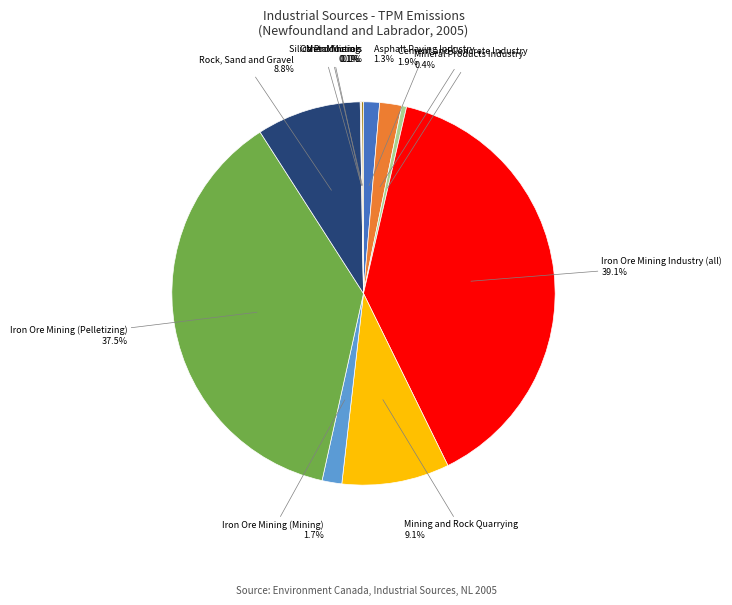

Is there a majority slice in this chart?

No